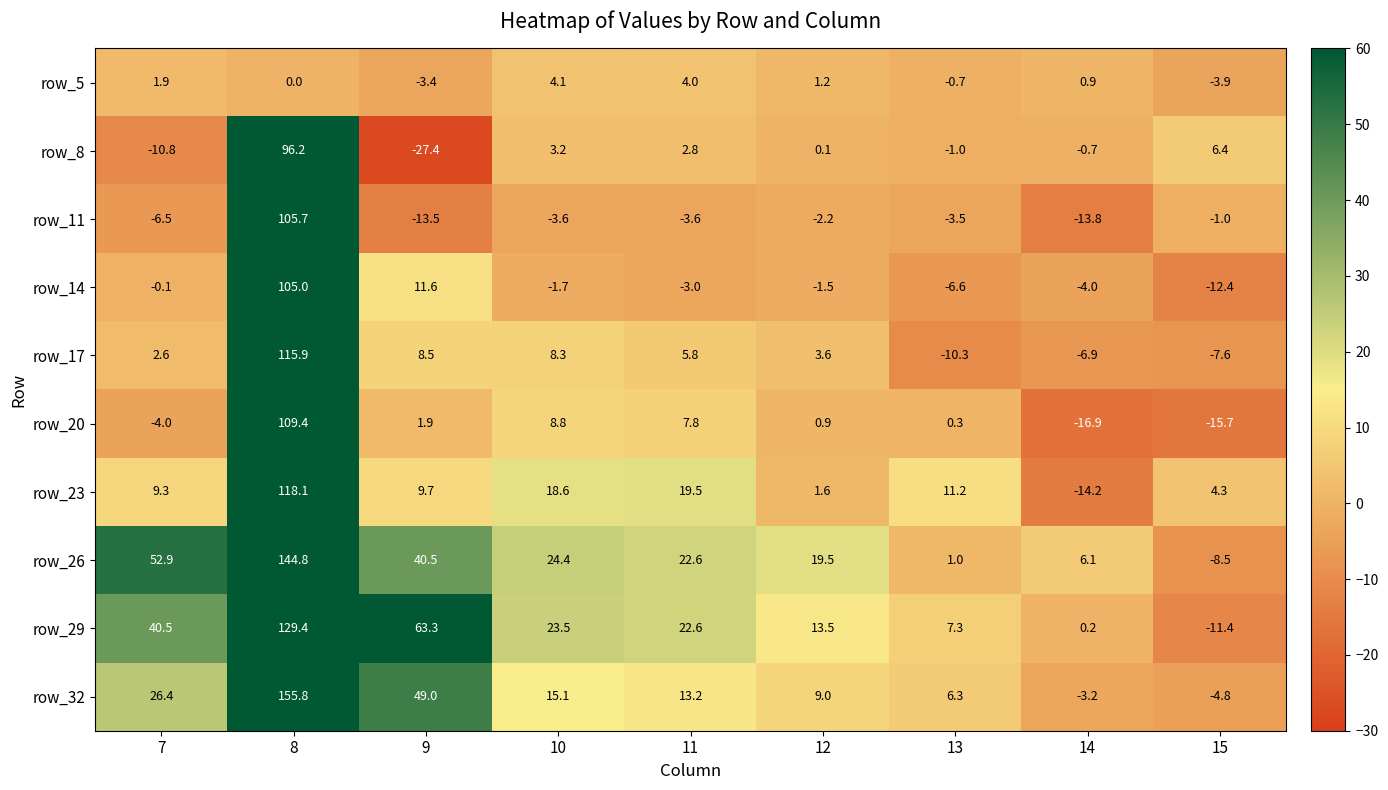

The row_29 series shows 11.7 at 13. True or false?

False